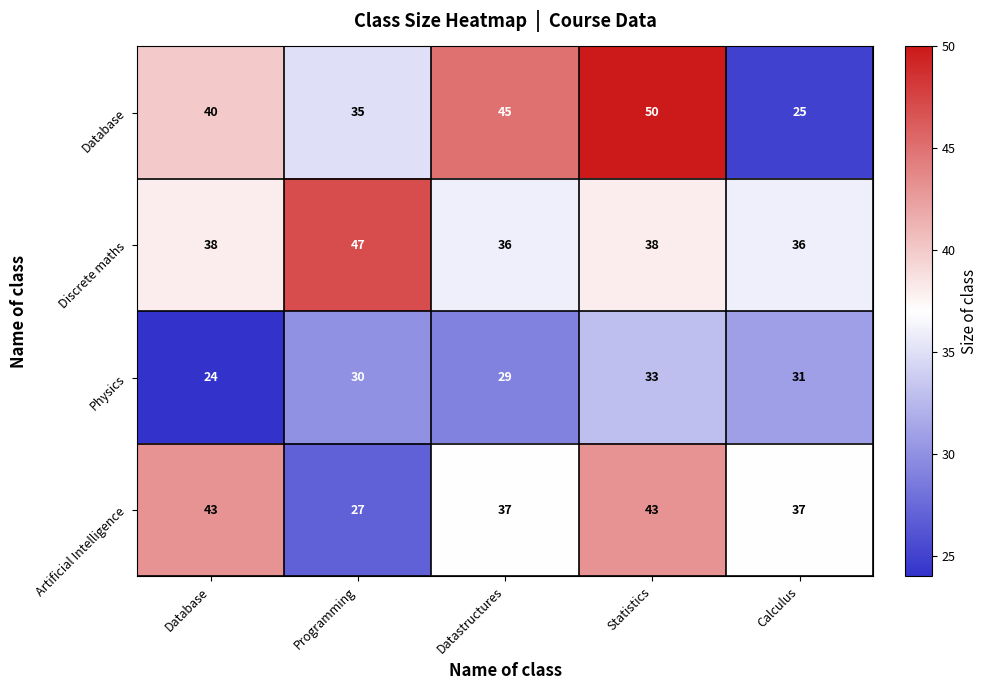

At which category is the sum across all series the highest?

Statistics